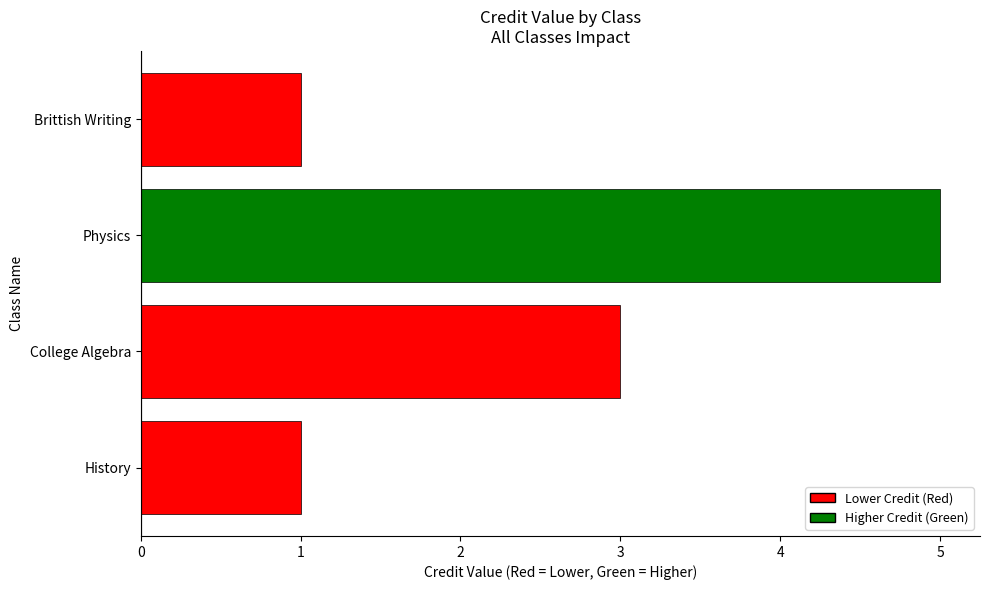

Reading top to bottom, what are all the values shown in this chart?

1	5	3	1